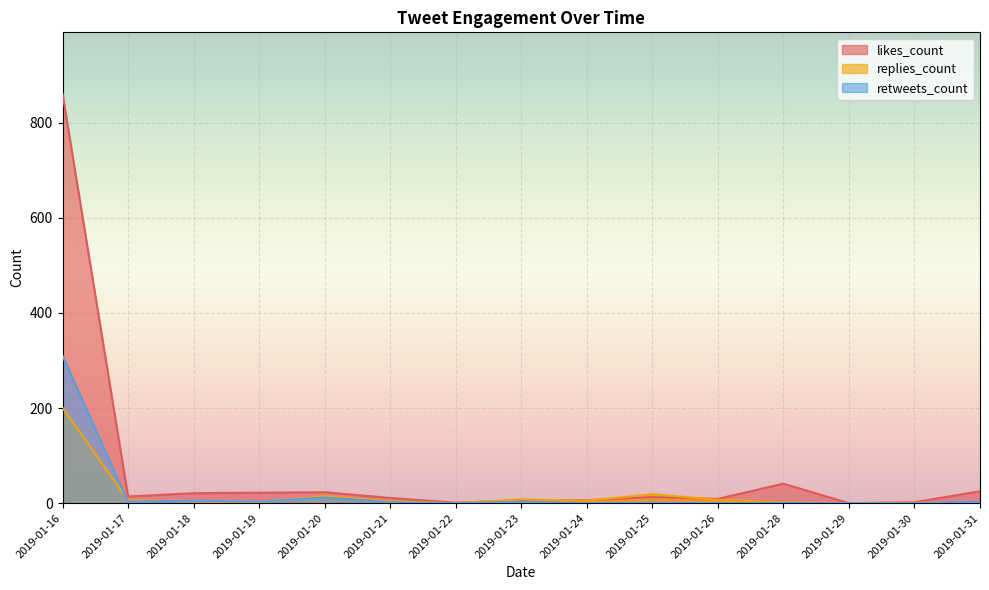

What is the sum of the likes_count values at 2019-01-26 and 2019-01-22?

10